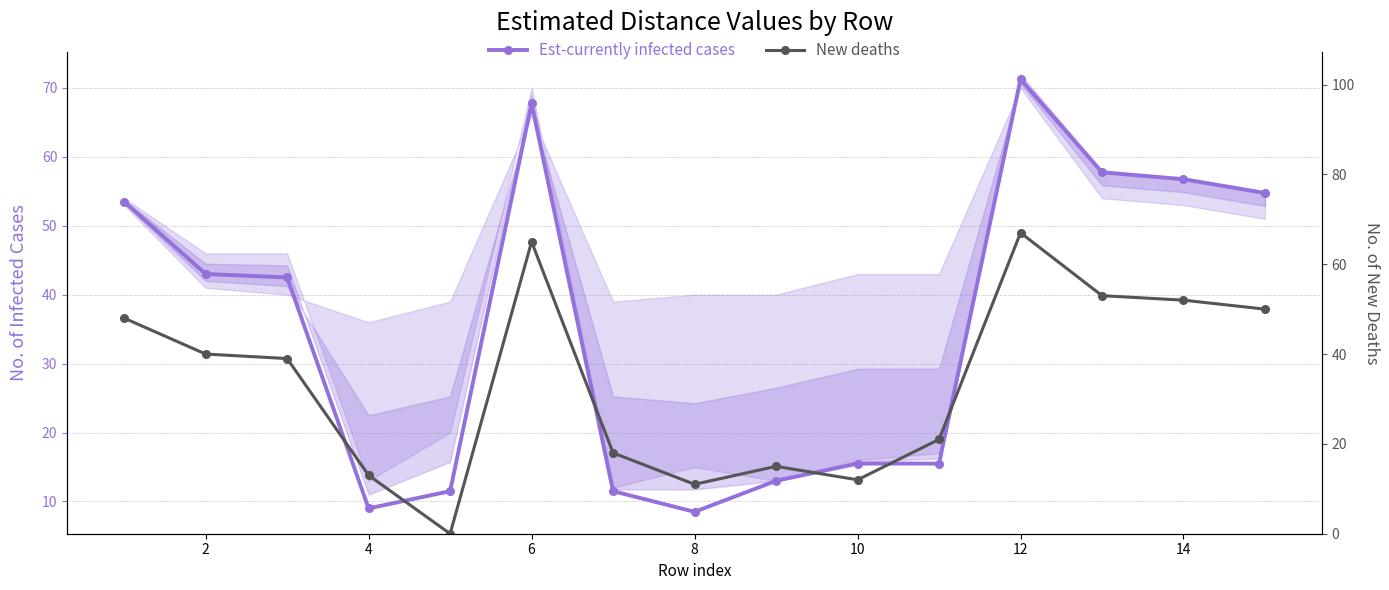

At how many categories does at least one series exceed 49?

6